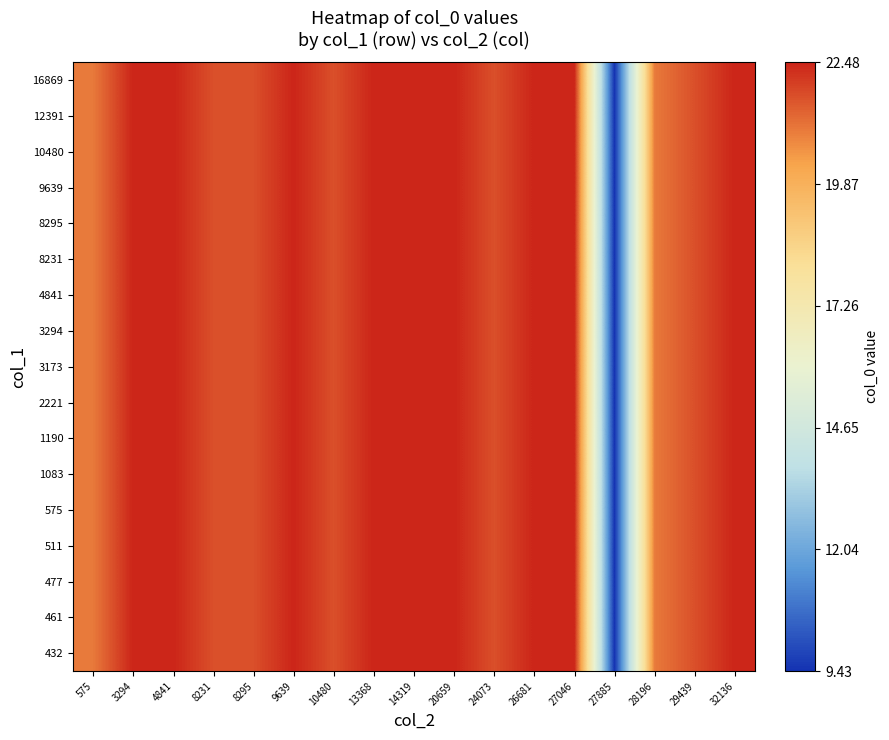

How many categories are shown in the chart?

17